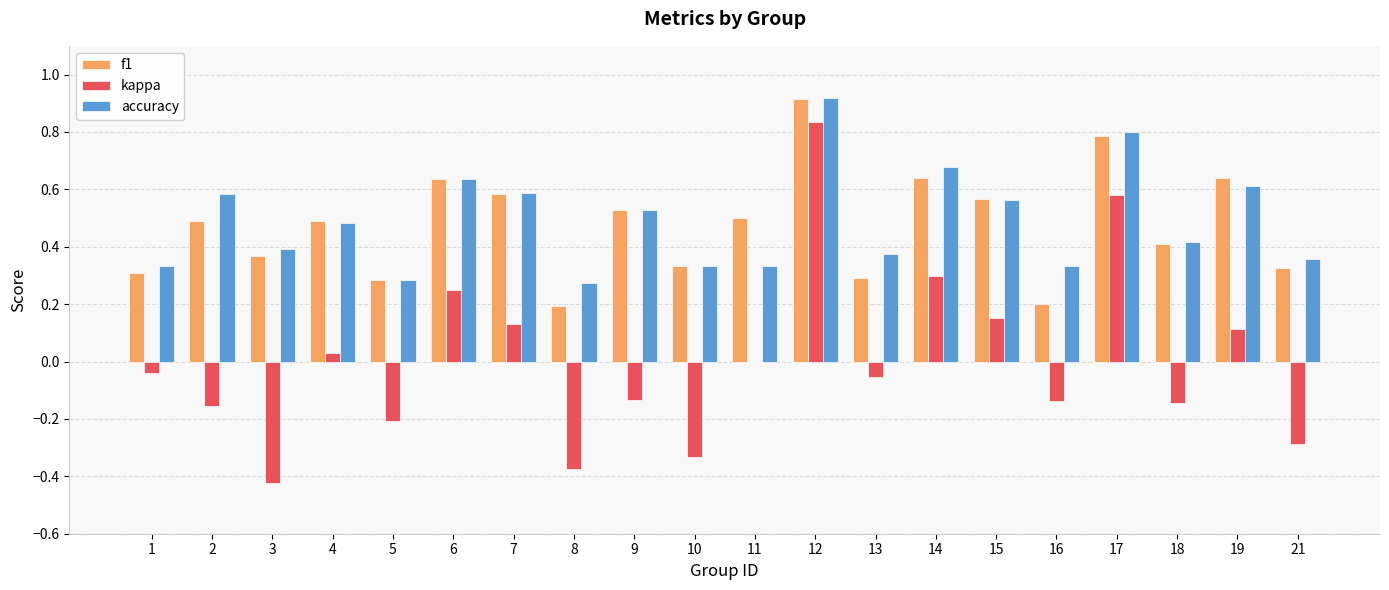

At which category is the sum across all series the highest?

12